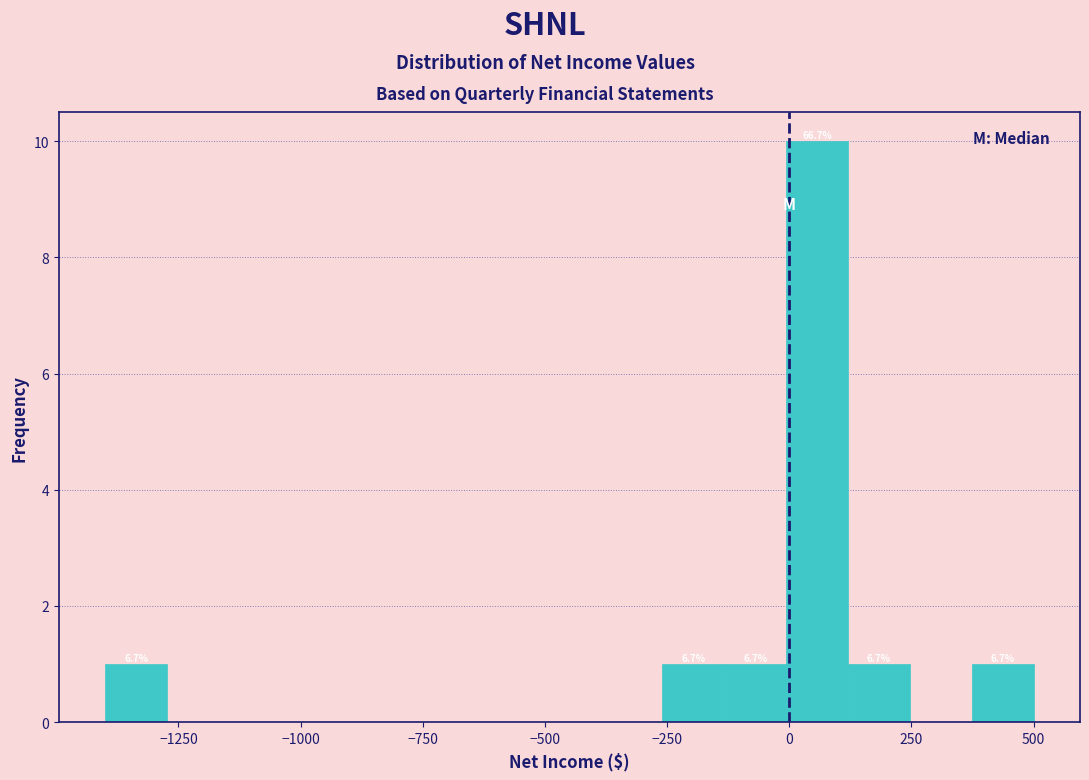

Around what value on the x-axis is the tallest bar? Give the approximate position of its centre, as read against the axis.

50